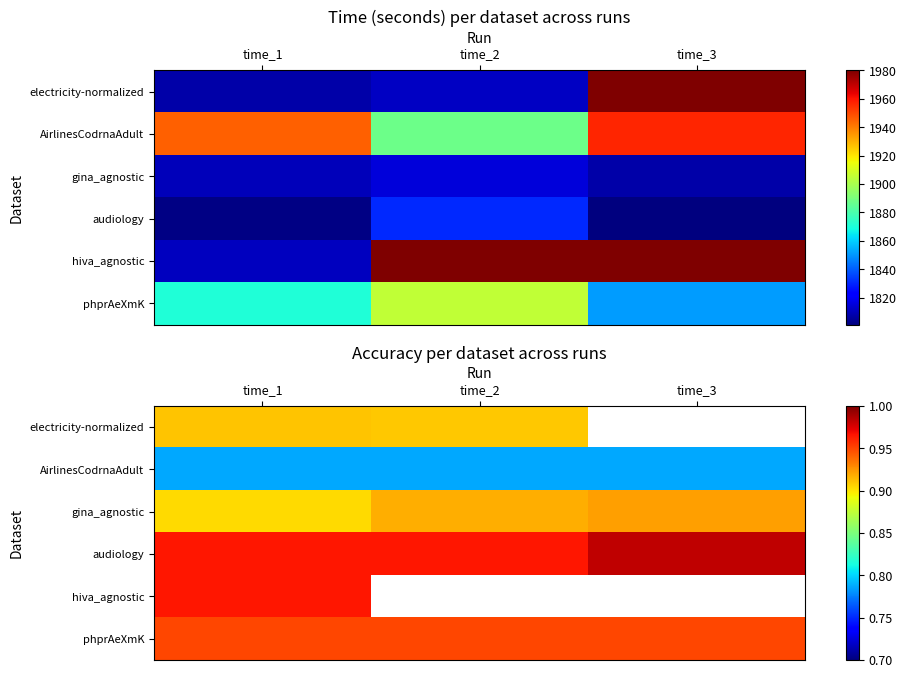

At how many categories does at least one series exceed 0?

3